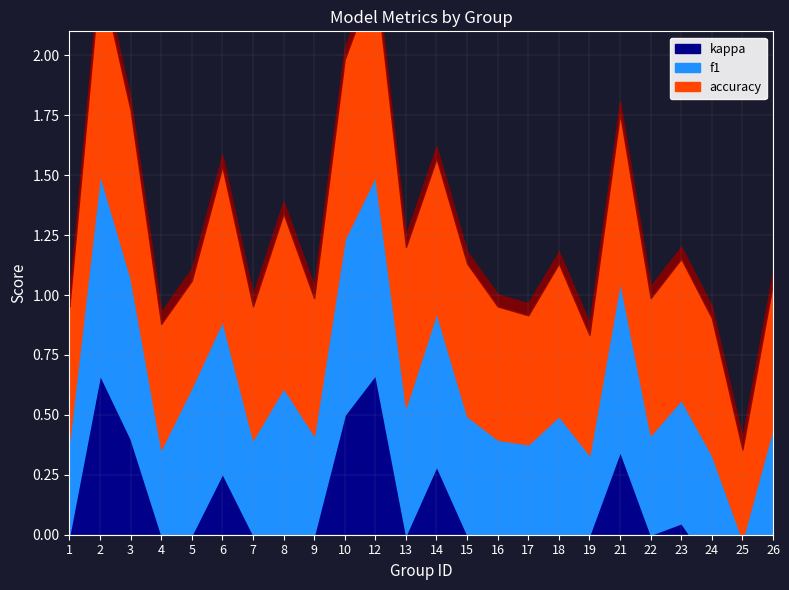

True or false: f1 and kappa cross at least once.

False